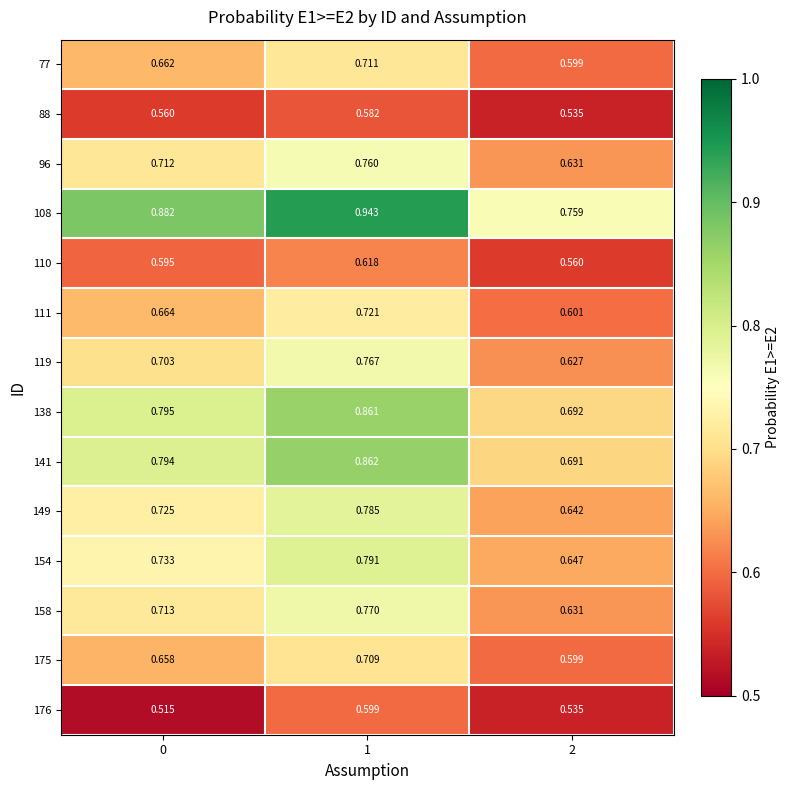

List the series in order of their peak value, highest first.

108, 141, 138, 154, 149, 158, 119, 96, 111, 77, 175, 110, 176, 88